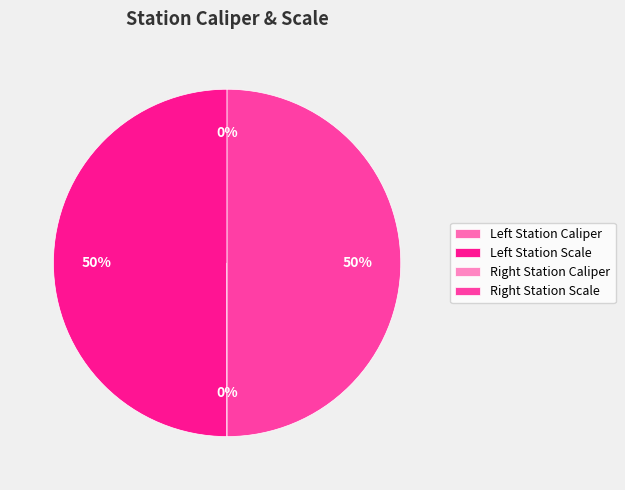

To the nearest percent, what is the difference between the largest and smallest slice percentages?

50%